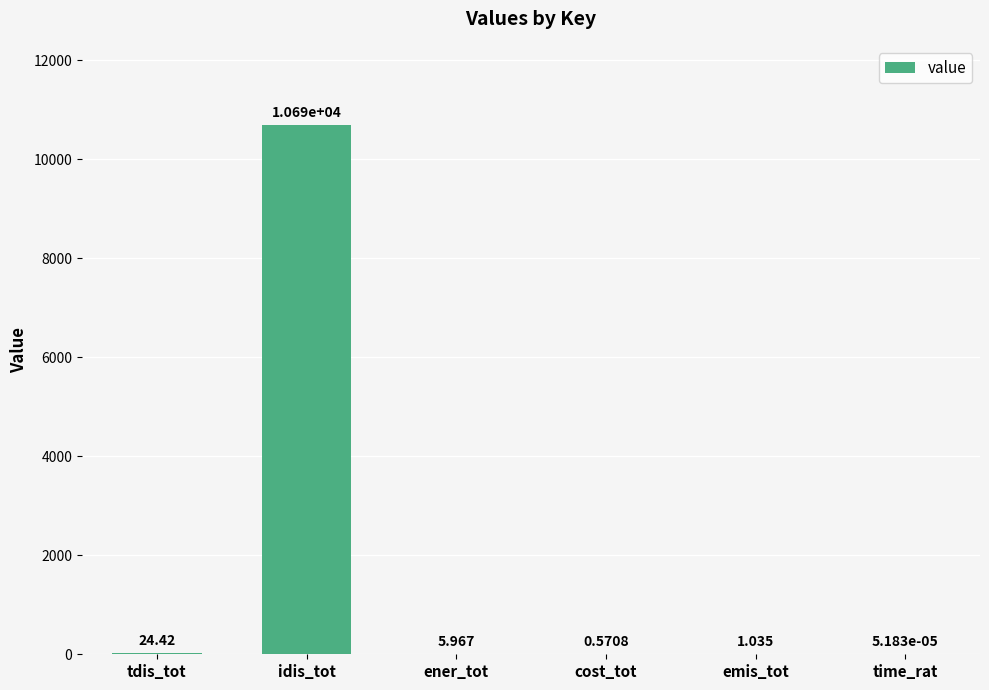

Which category has the highest value across all series?

idis_tot